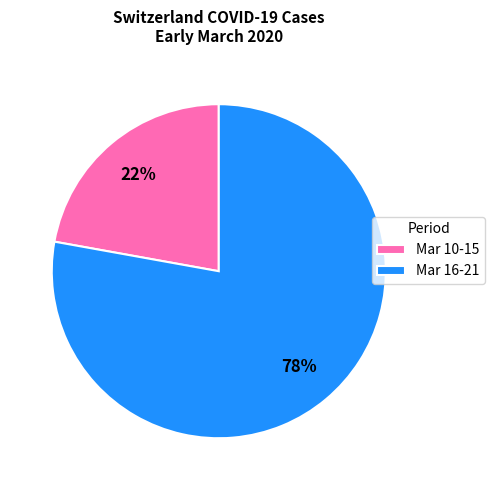

How many segments does this pie chart have?

2